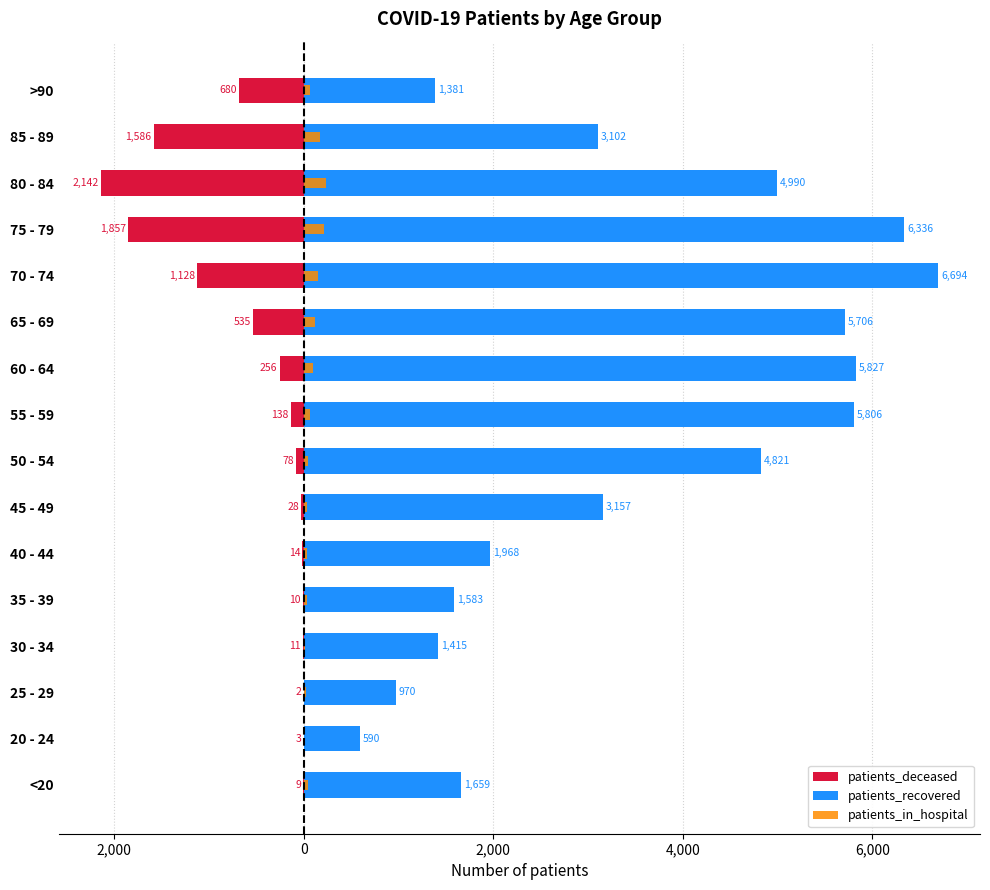

At how many categories does at least one series exceed 3923?

7